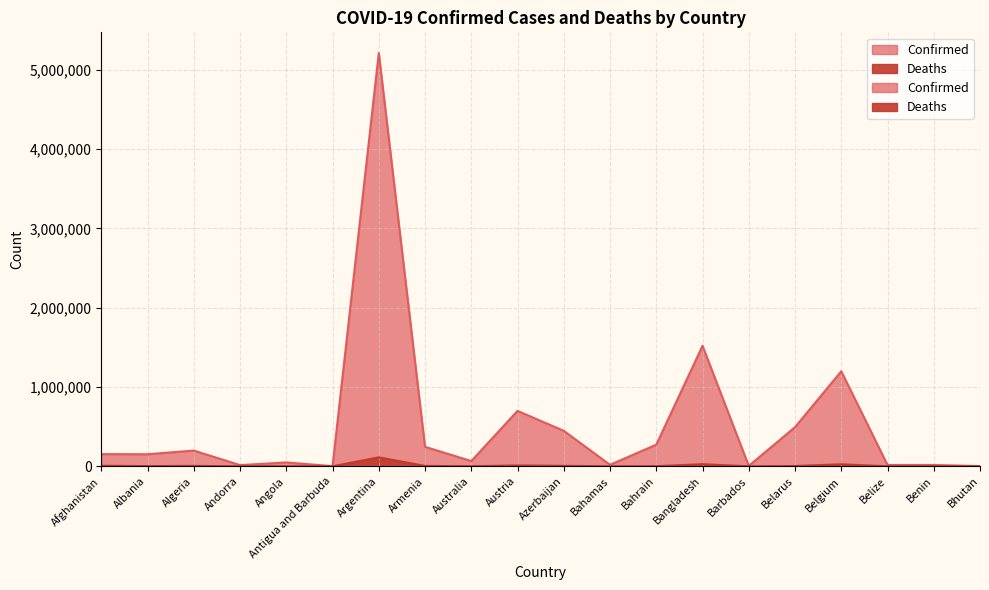

How many categories are shown in the chart?

20